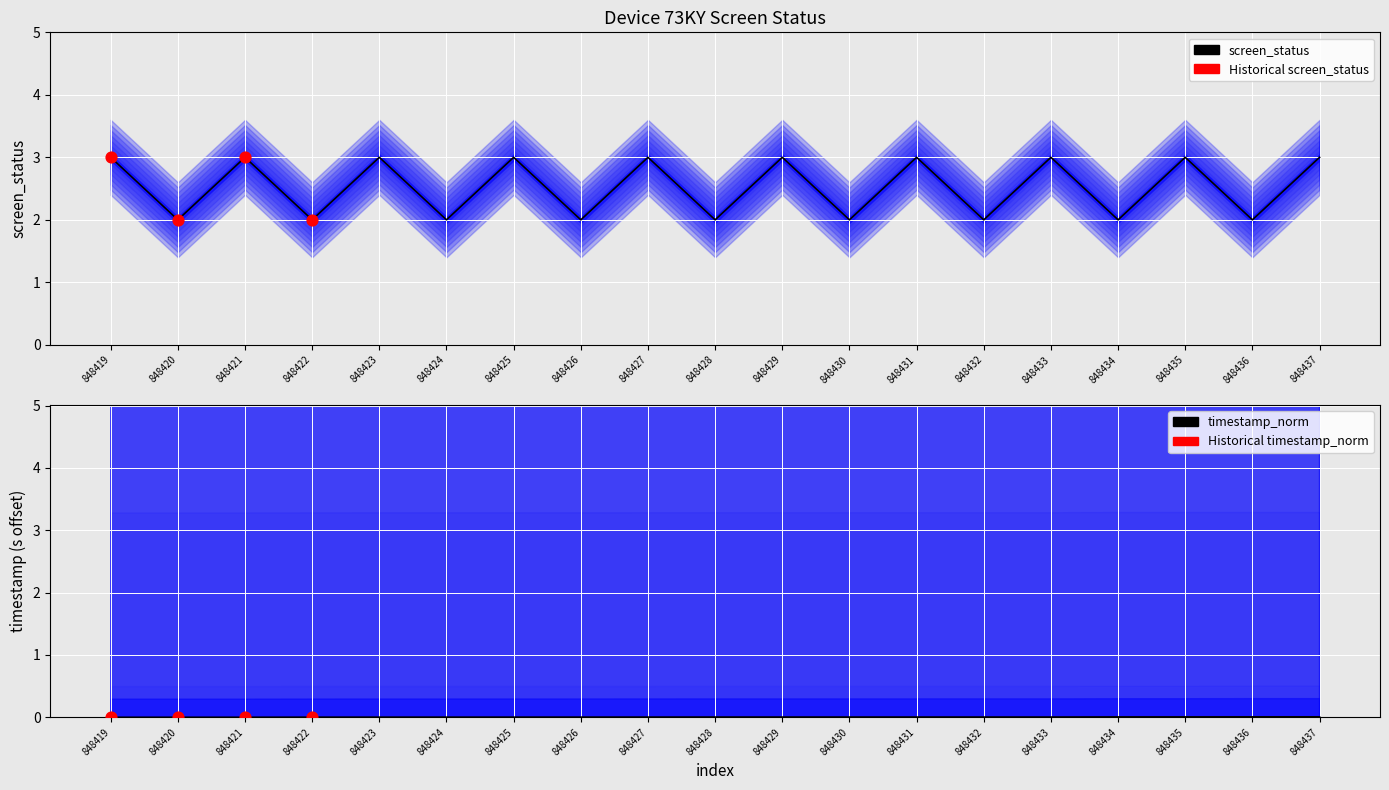

Which series has the largest total across all categories?

screen_status